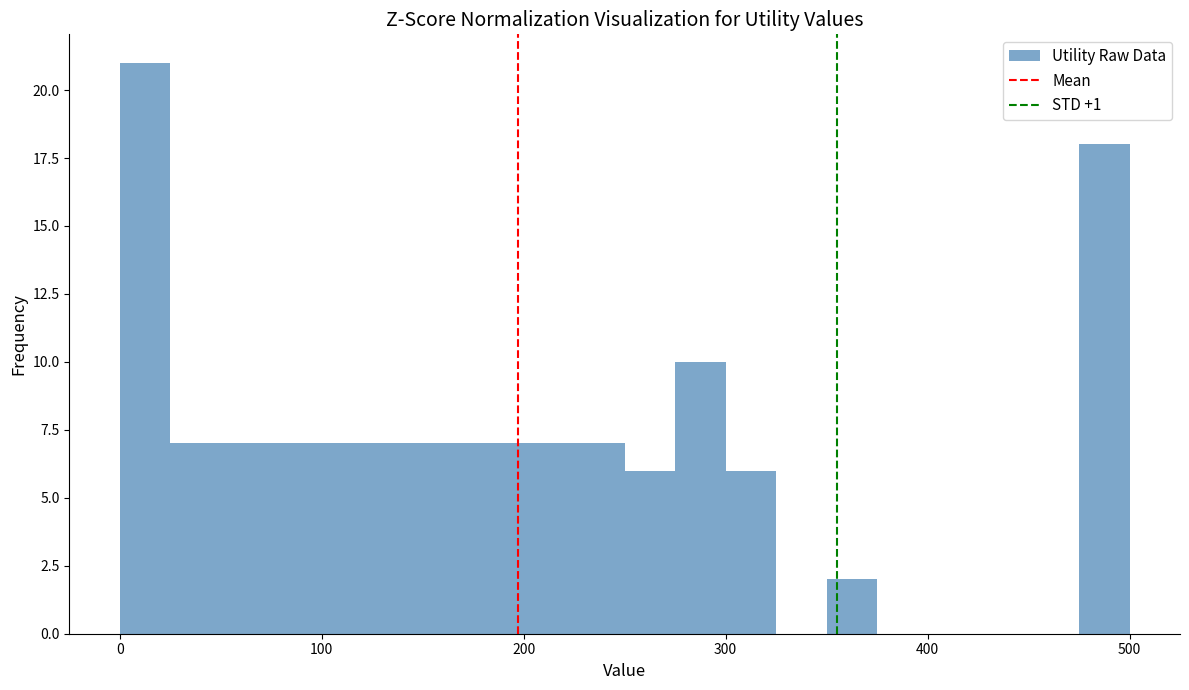

Read against the x-axis, roughly where is the centre of the tallest bar?

10